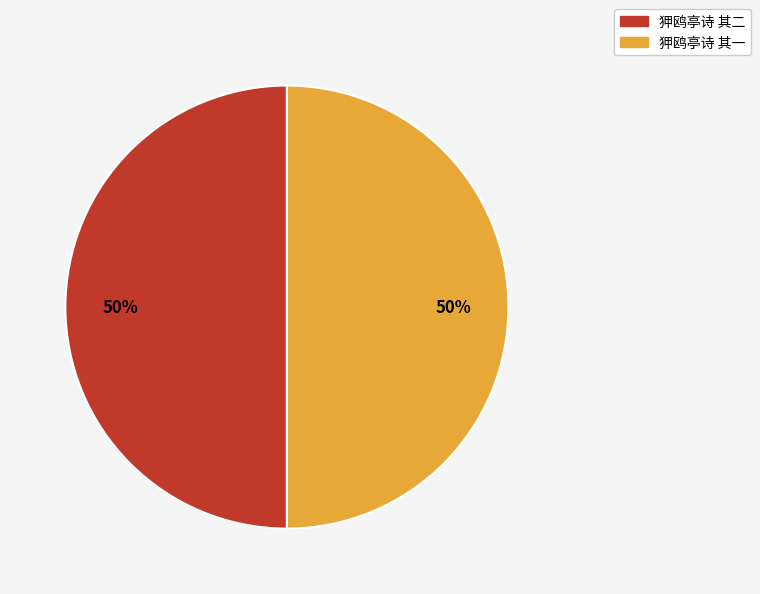

How many slices are in this pie chart?

2